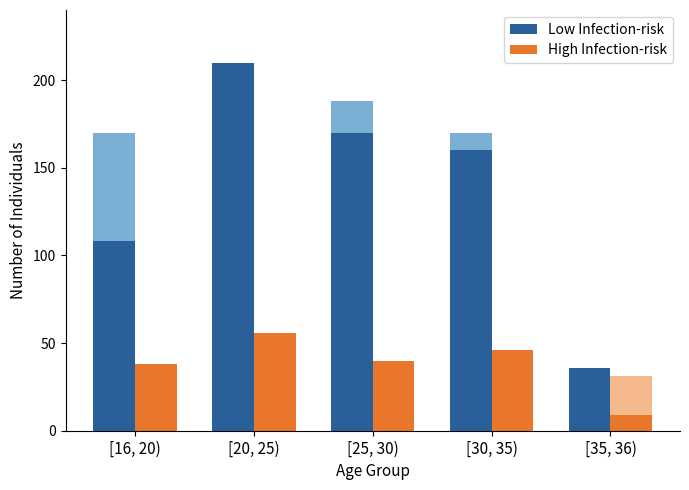

What is the average value of the Low Infection-risk series?

137